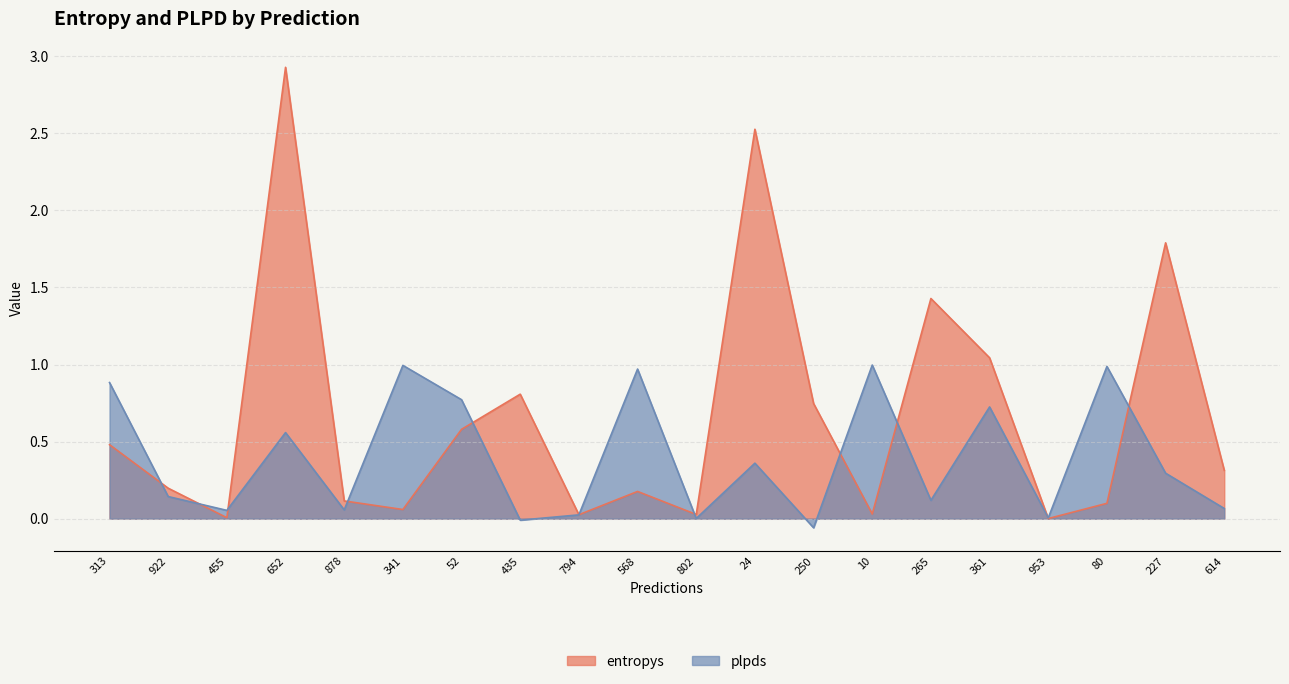

How many times do entropys and plpds cross each other?

11